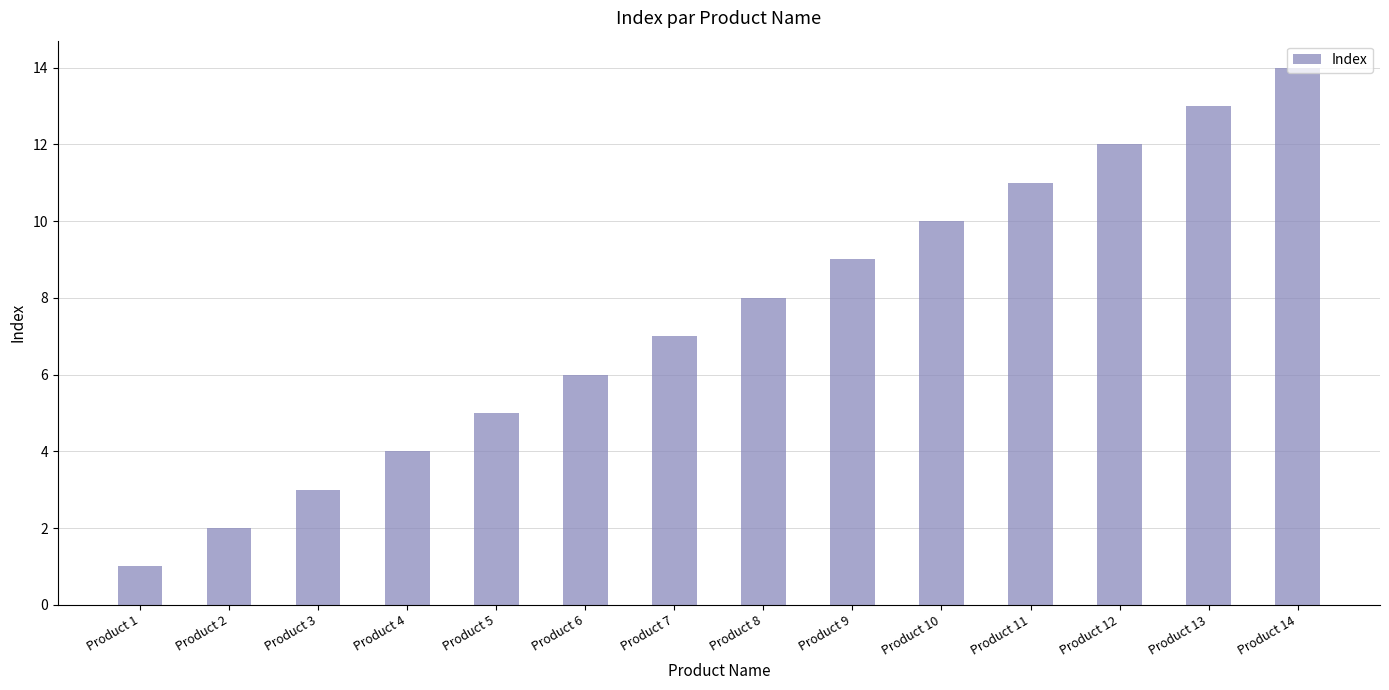

How many series are shown in this chart?

1